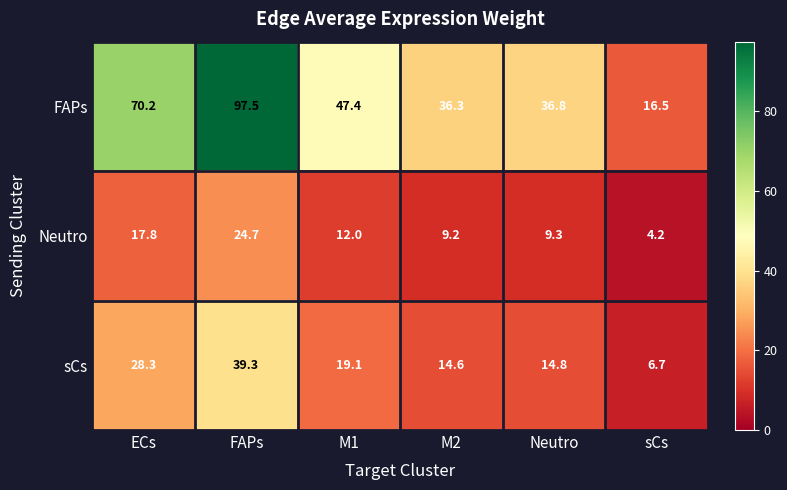

Which category has the highest value across all series?

FAPs